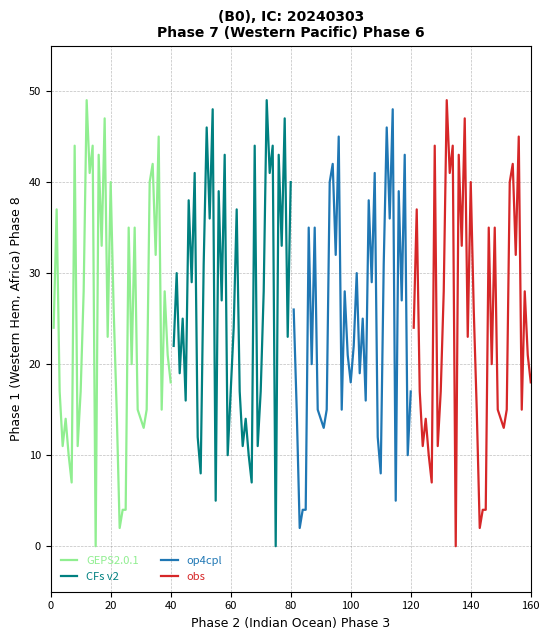

True or false: obs and GEPS2.0.1 intersect in this chart.

False